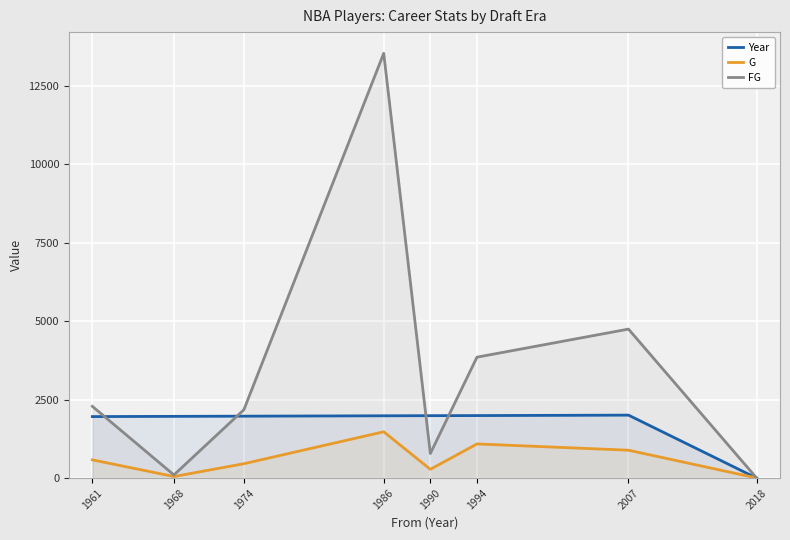

Count the G values in the range 281 to 1089.

5